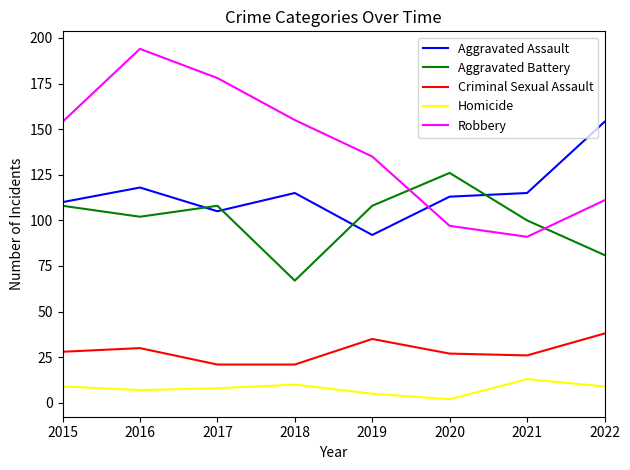

What is the greatest value displayed?

194